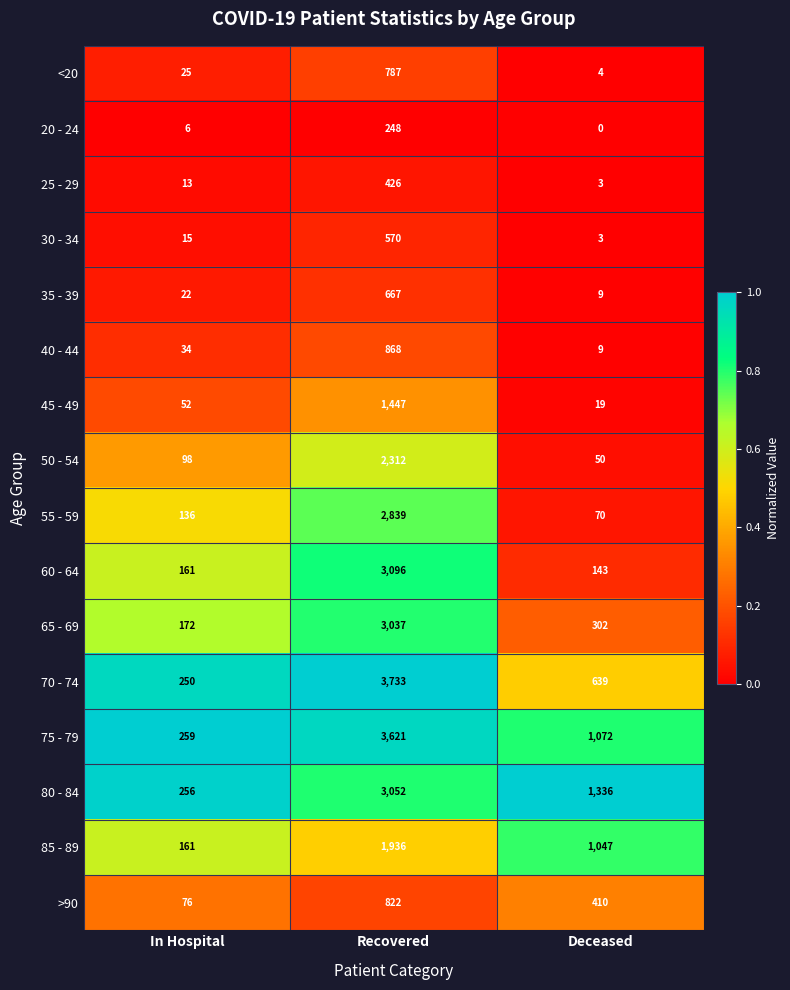

The value of 35 - 39 at In Hospital is 22. True or false?

True